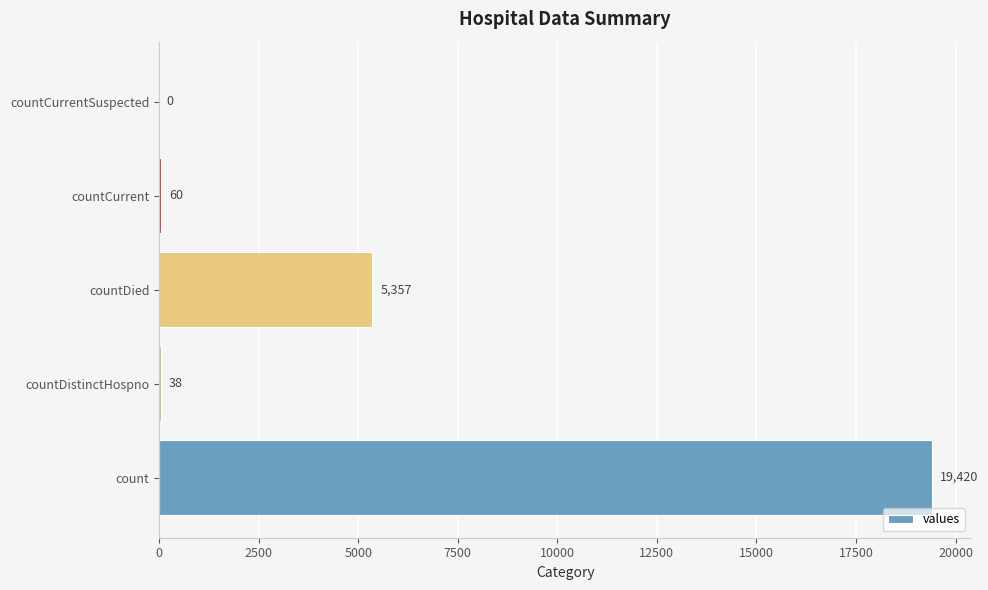

The value at countDied is 5357. True or false?

True